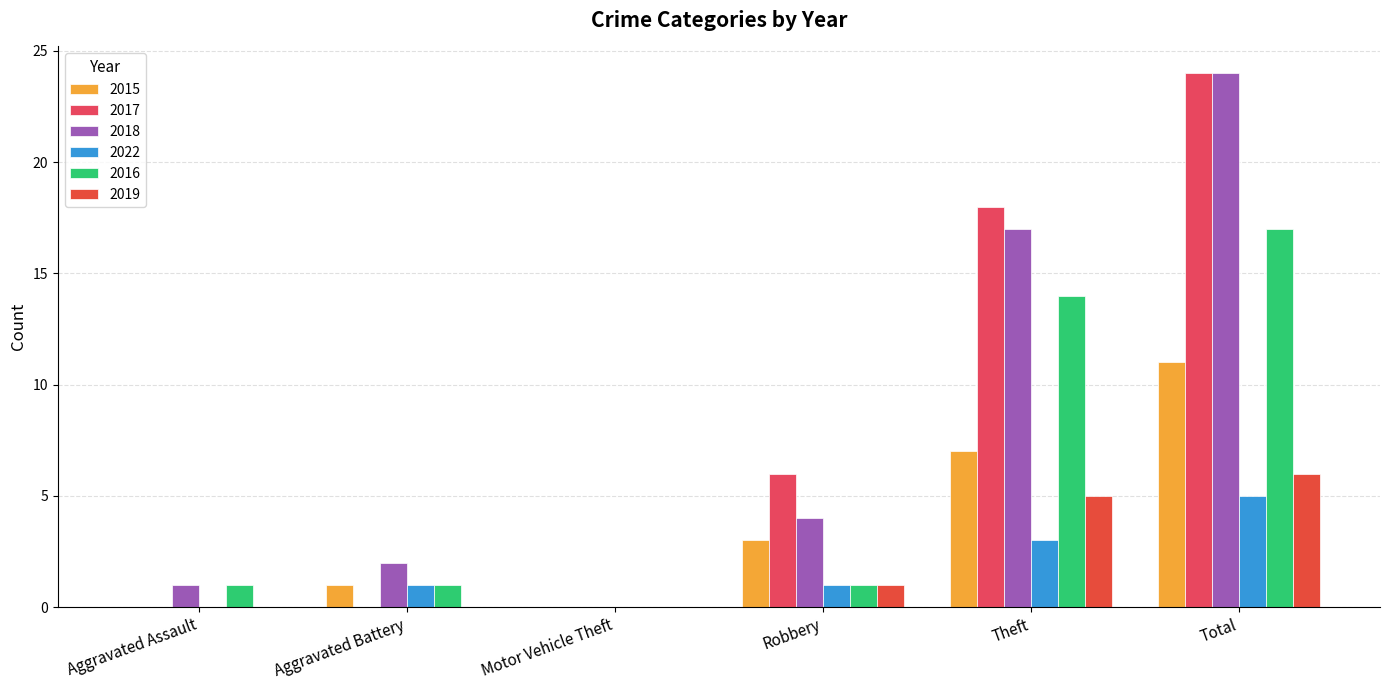

How many groups of bars are there?

6